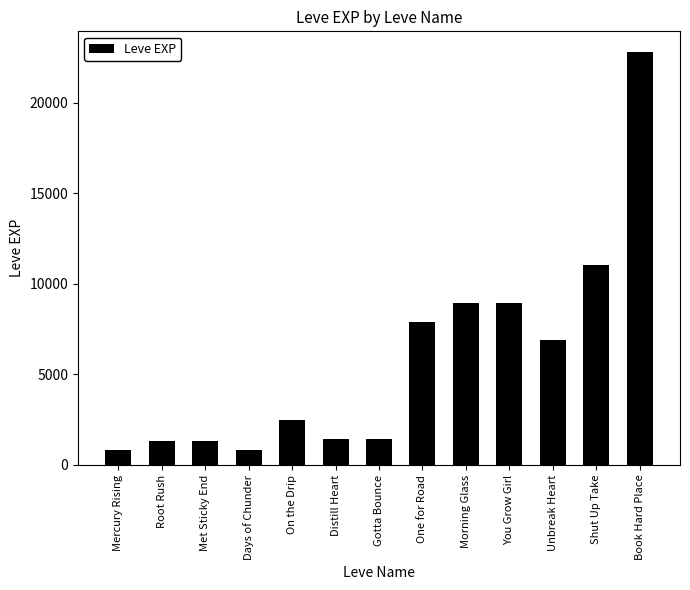

The chart shows a value of 800 at Mercury Rising. True or false?

True